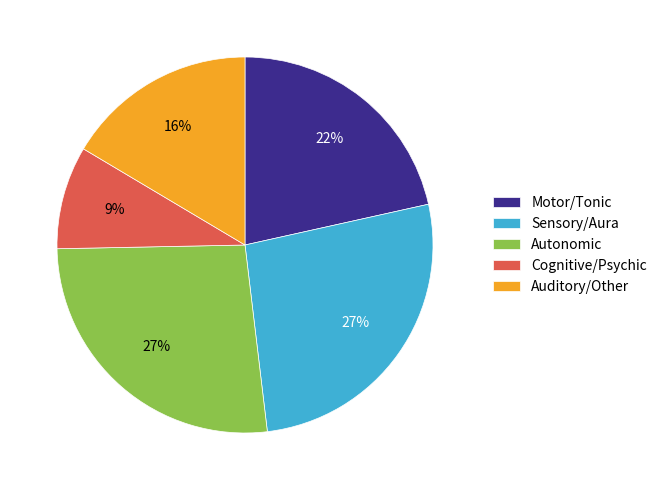

Count the number of slices in the pie.

5